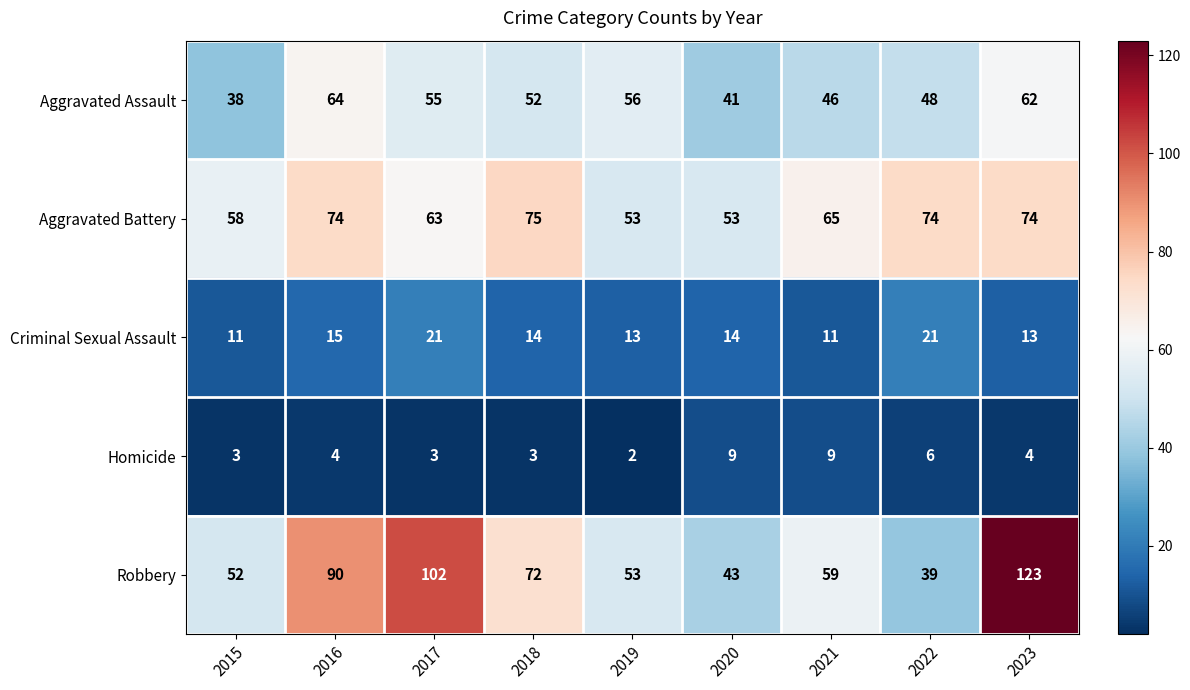

Count the number of data series in this chart.

5